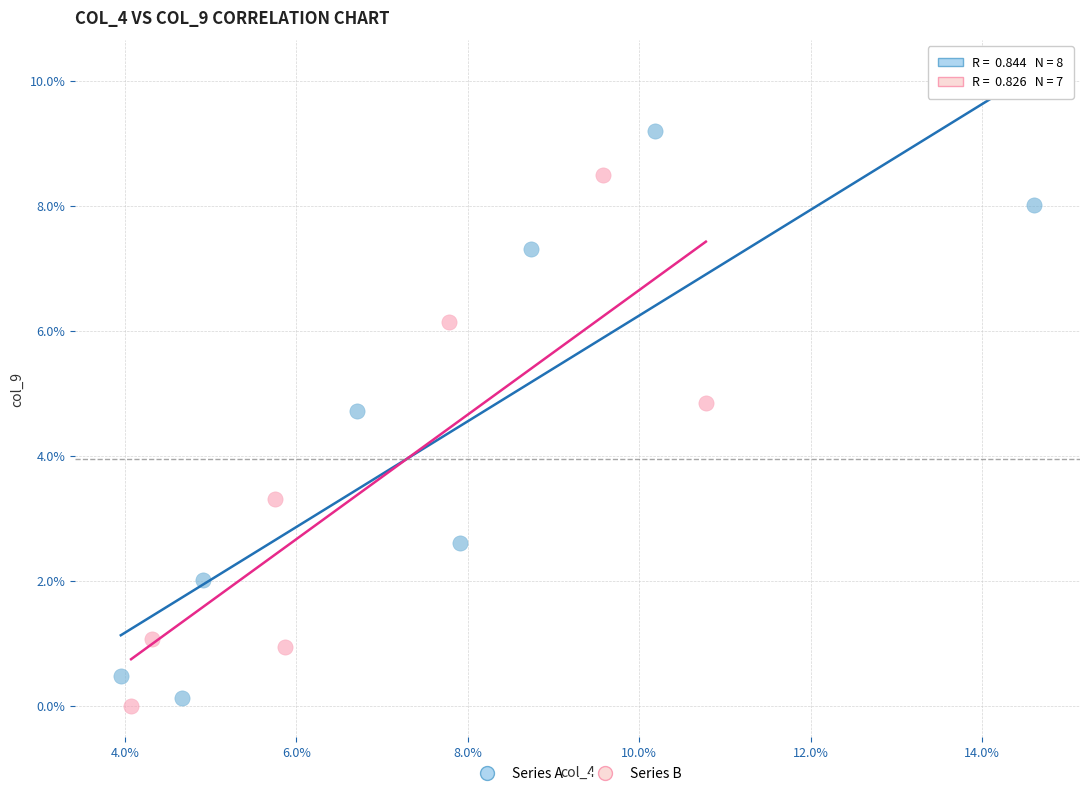

What are all the series names shown in the legend?

Series A, Series B